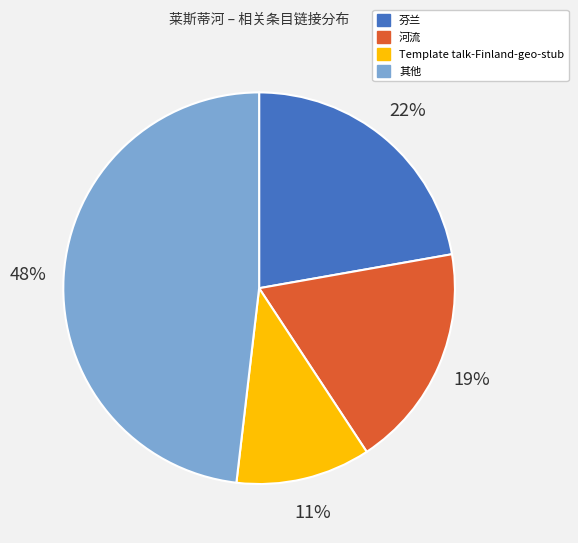

Which category has the biggest portion of the pie?

其他